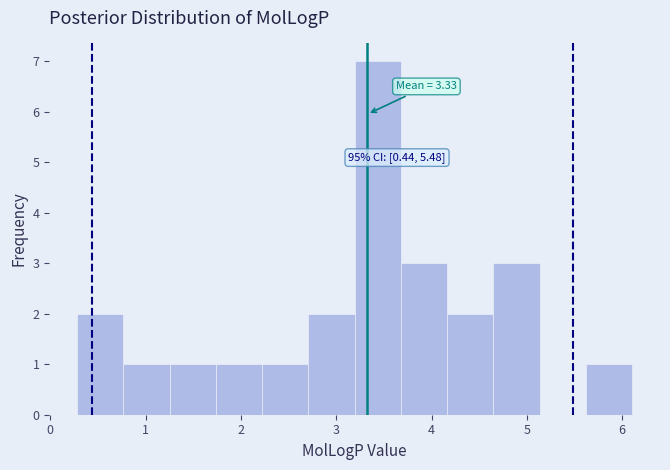

Over which range of the x-axis is the bar tallest?

3.2 to 3.7